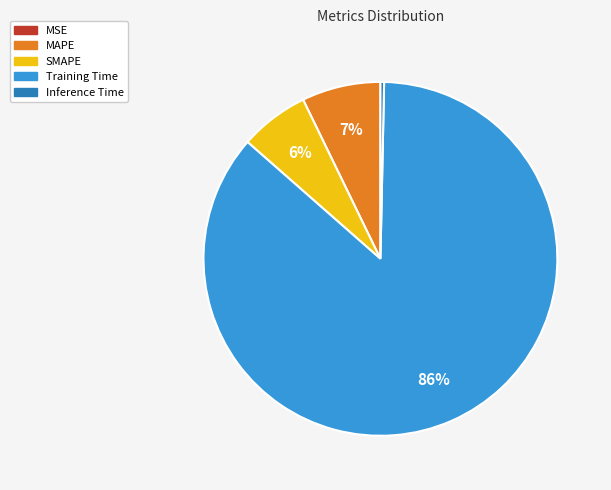

Which has a higher value, MAPE or Inference Time?

MAPE